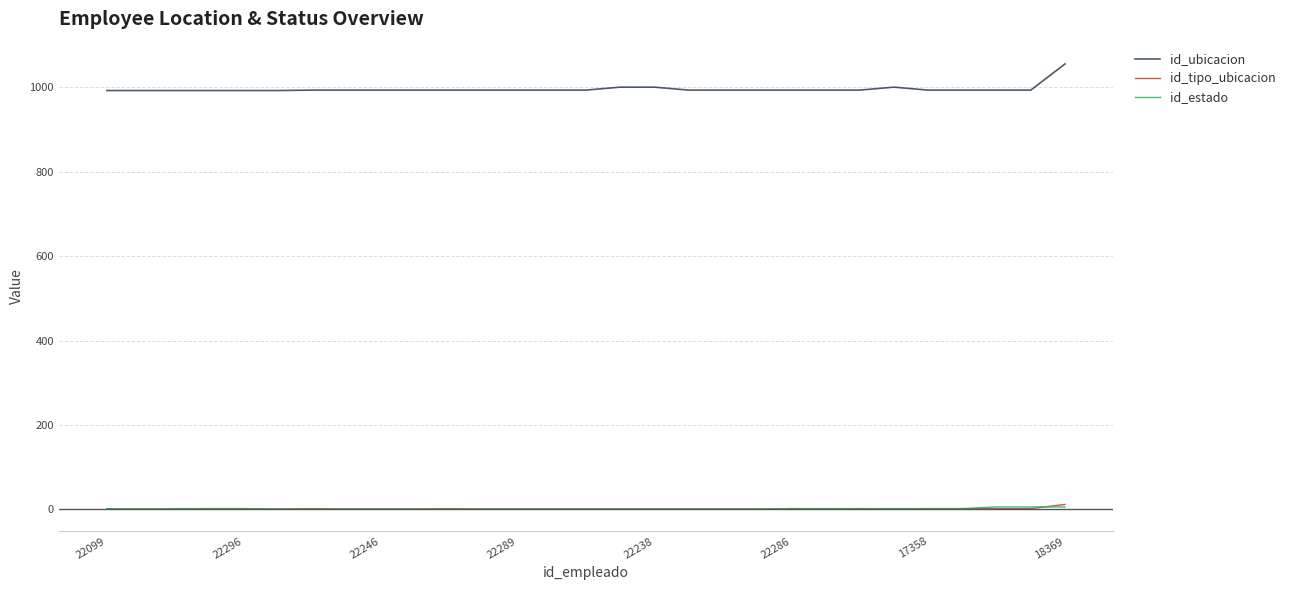

What is the maximum value shown in the chart?

1055